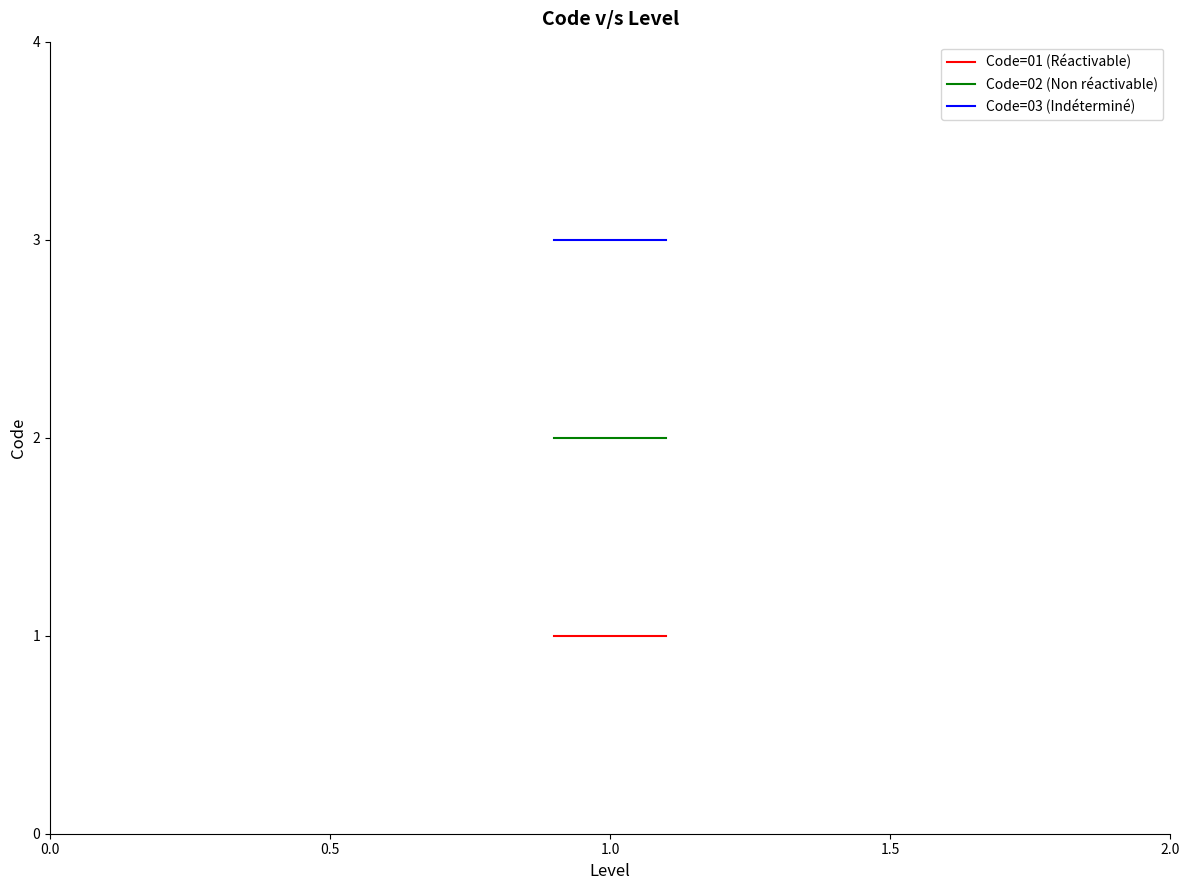

Rank the series by their average value, from lowest to highest.

Code=01 (Réactivable), Code=02 (Non réactivable), Code=03 (Indéterminé)